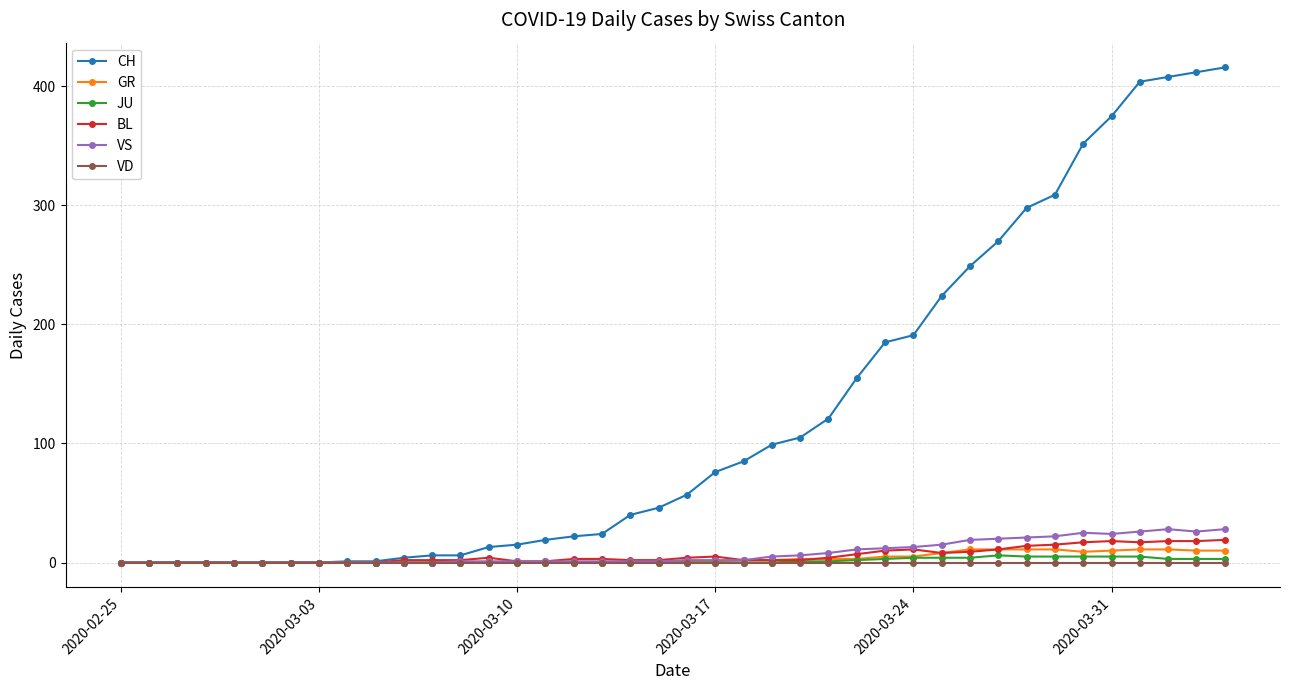

Which series has the largest total across all categories?

CH